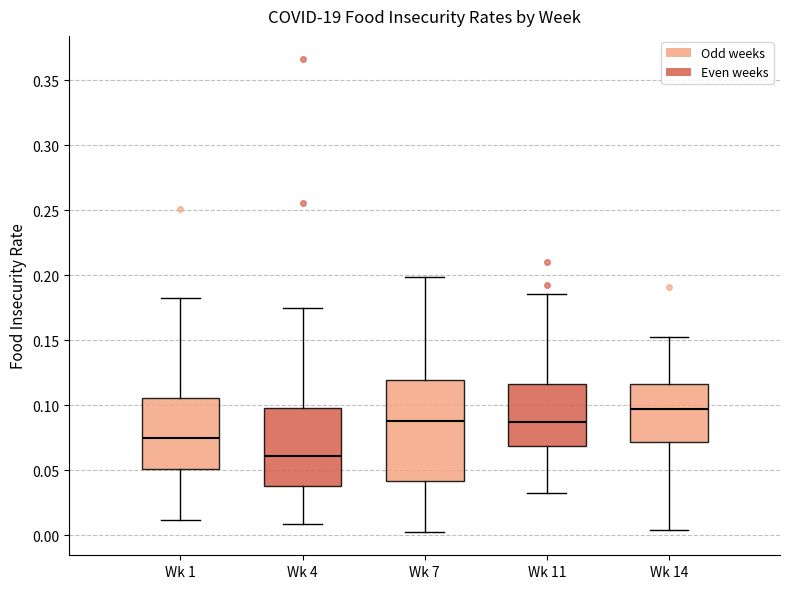

Reading left to right, transcribe this box plot: for each box, give where its median line is, the range the box spans, and where its two whiskers end, as read against the y-axis. The values are not printed on the chart, so give them approximately, as read against the axis.

Wk 1: median 0.075, box 0.050 to 0.105, whiskers 0.010 to 0.185
Wk 4: median 0.060, box 0.040 to 0.100, whiskers 0.010 to 0.175
Wk 7: median 0.085, box 0.040 to 0.120, whiskers 0.005 to 0.200
Wk 11: median 0.085, box 0.070 to 0.115, whiskers 0.030 to 0.185
Wk 14: median 0.095, box 0.070 to 0.115, whiskers 0.005 to 0.150